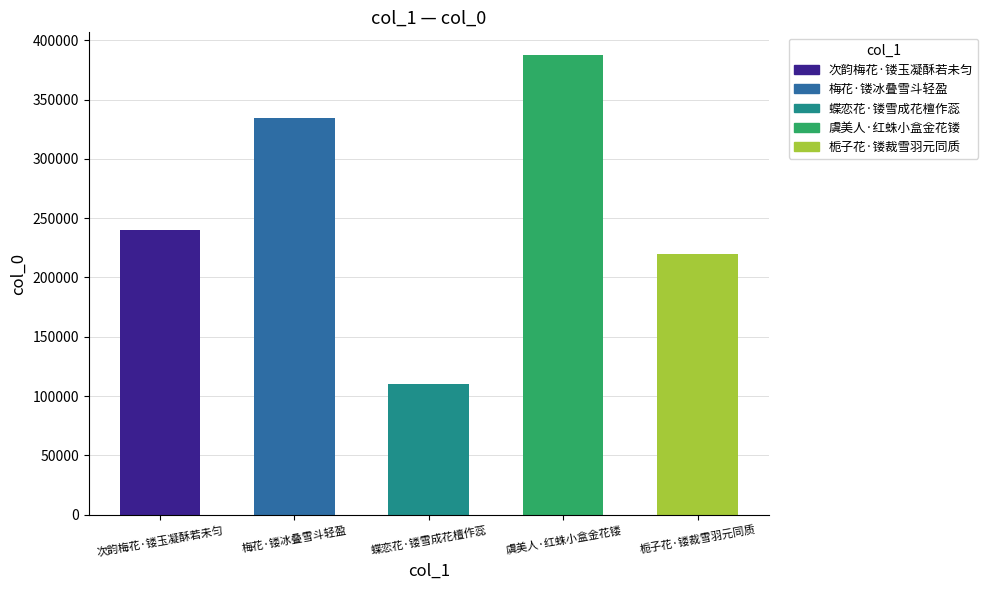

Reading left to right, extract all data points from this chart.

次韵梅花·镂玉凝酥若未匀=240388	梅花·镂冰叠雪斗轻盈=334471	蝶恋花·镂雪成花檀作蕊=110267	虞美人·红蛛小盒金花镂=387271	栀子花·镂裁雪羽元同质=219967